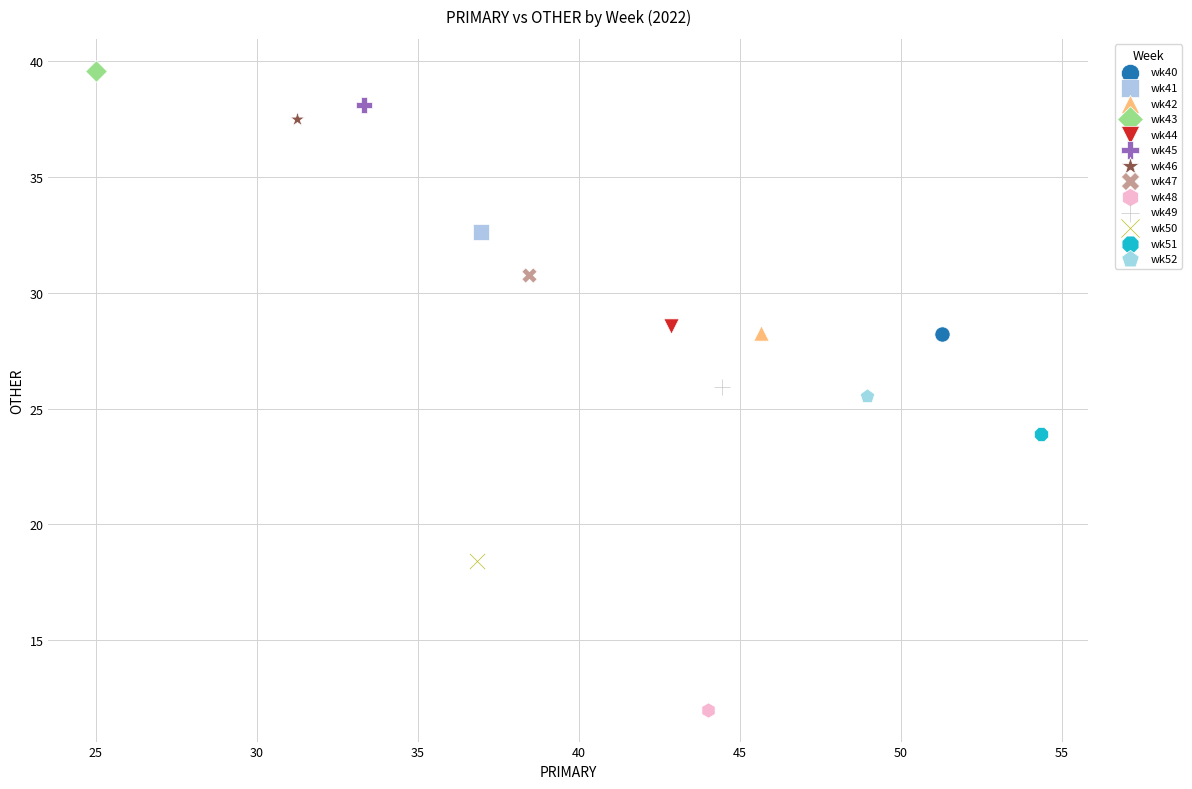

Which series reaches the maximum Y coordinate?

wk43